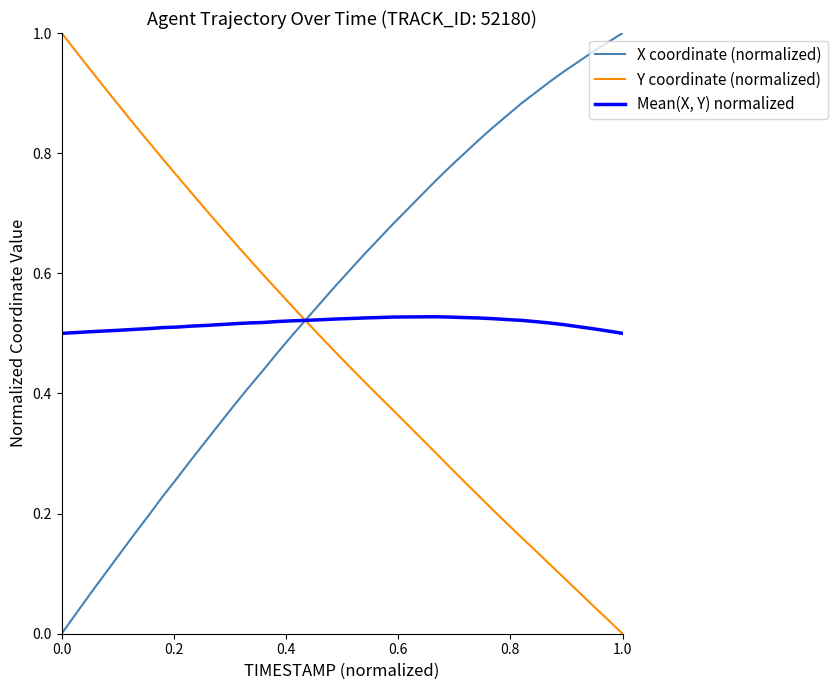

Which series has the largest total across all categories?

X coordinate (normalized)